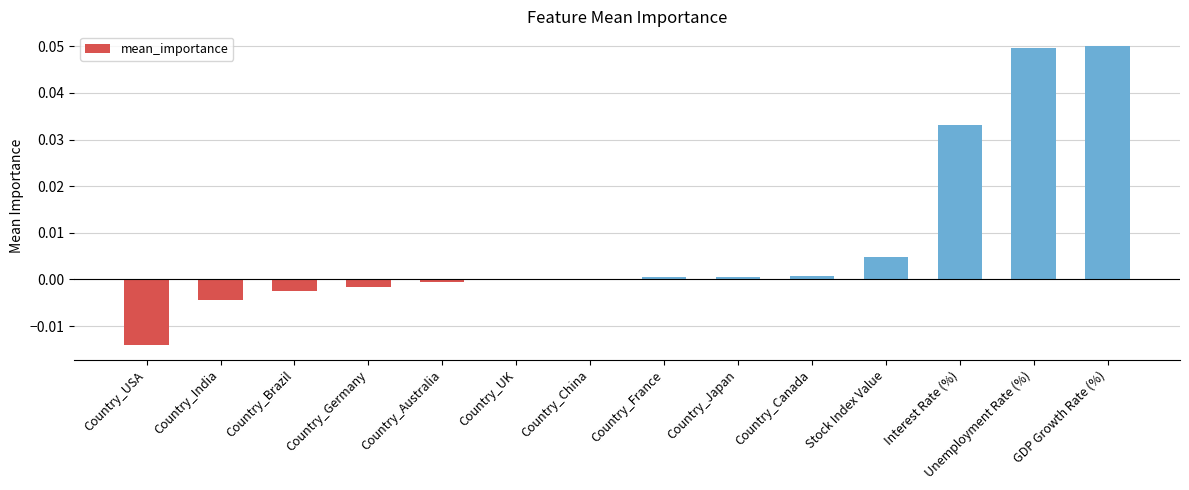

Is it true that the value at Country_Brazil is -0.0?

True